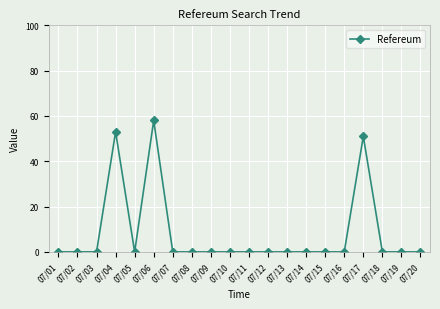

Which has a higher value, 07/06 or 07/07?

07/06